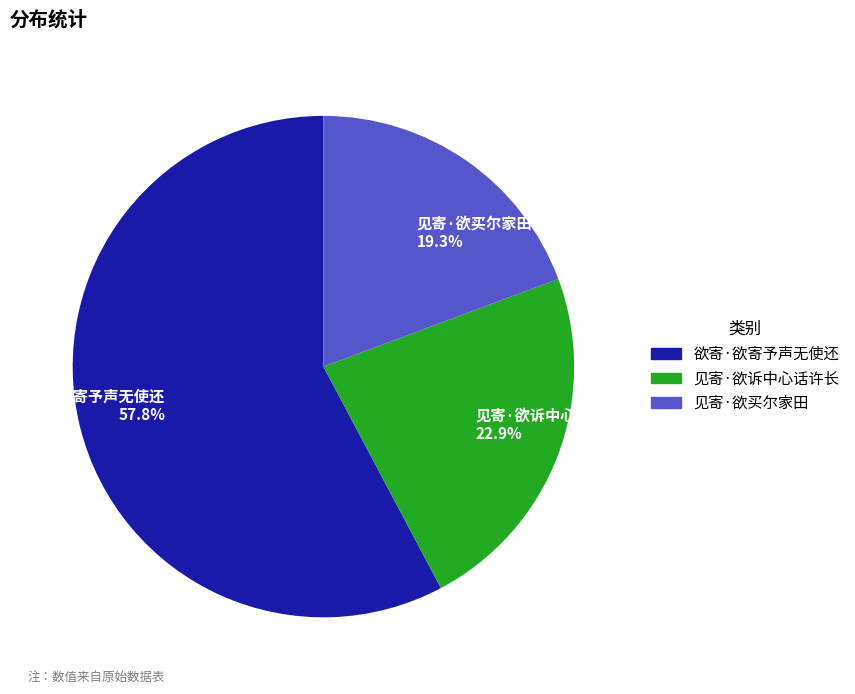

Which category has the smallest portion of the pie?

见寄·欲买尔家田